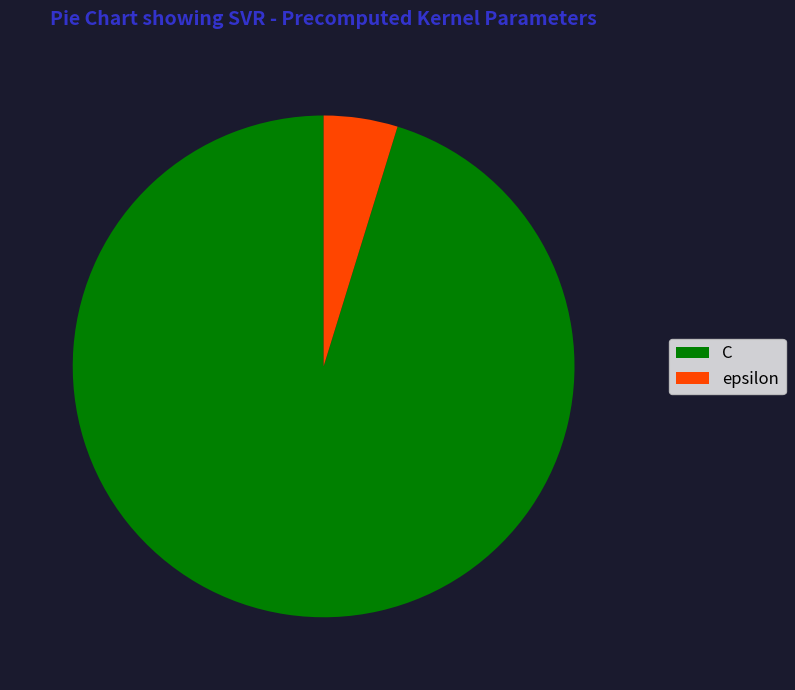

Does epsilon account for over 50% of the chart?

No